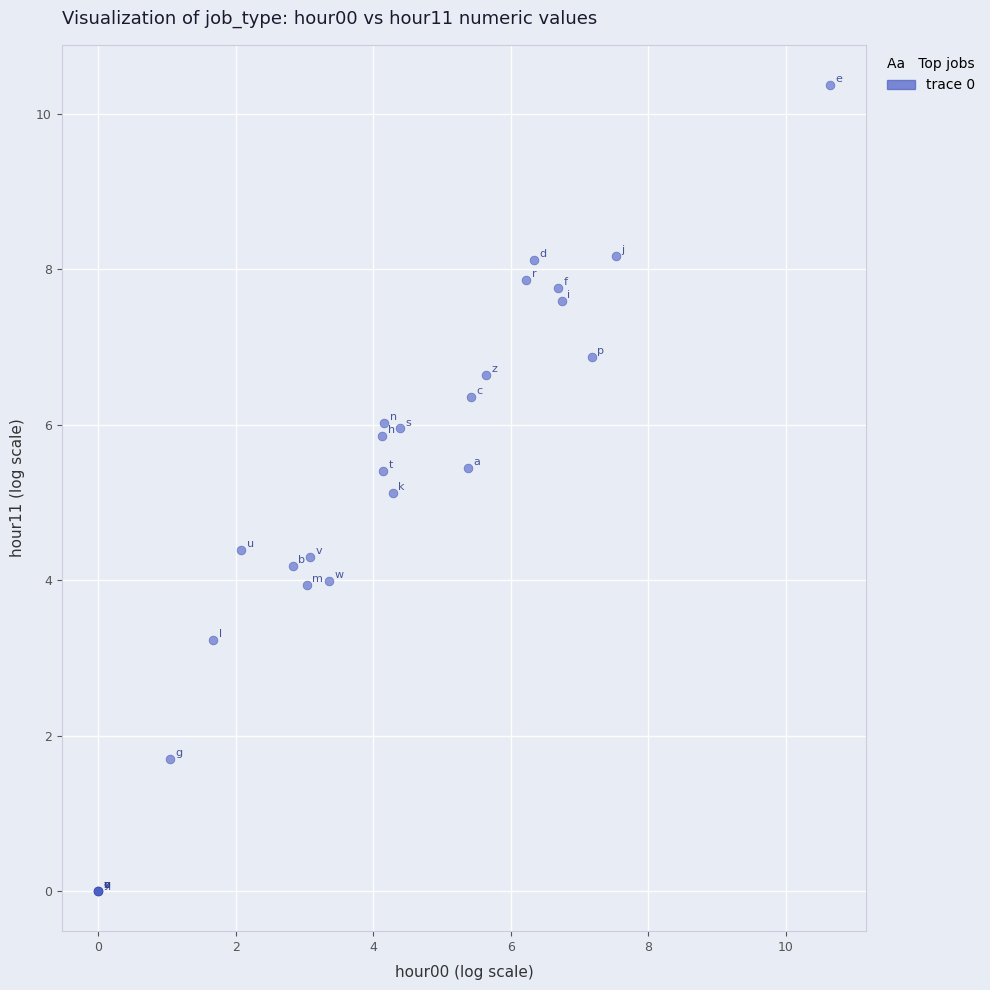

What Y value in the scatter plot is closest to 5?

5.1